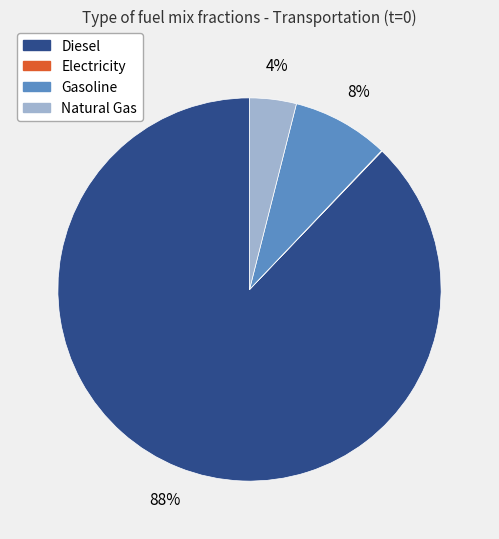

To the nearest percent, what is the difference between the largest and smallest slice percentages?

88%